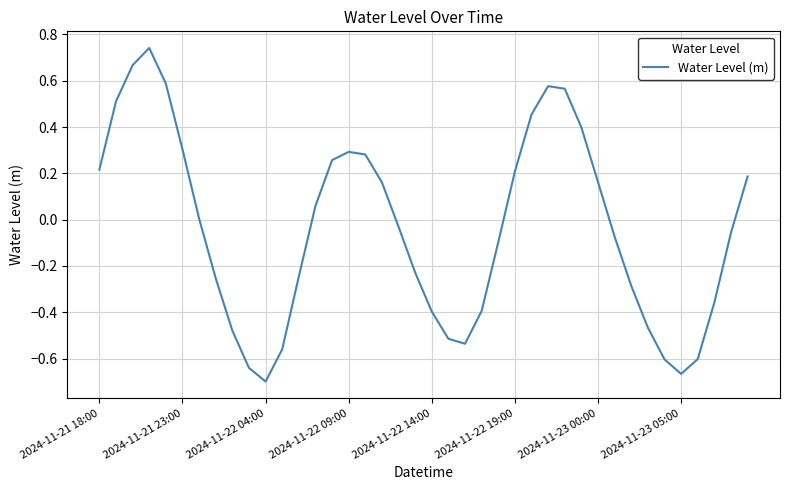

What is the value of the 10th point from the left?

-0.6